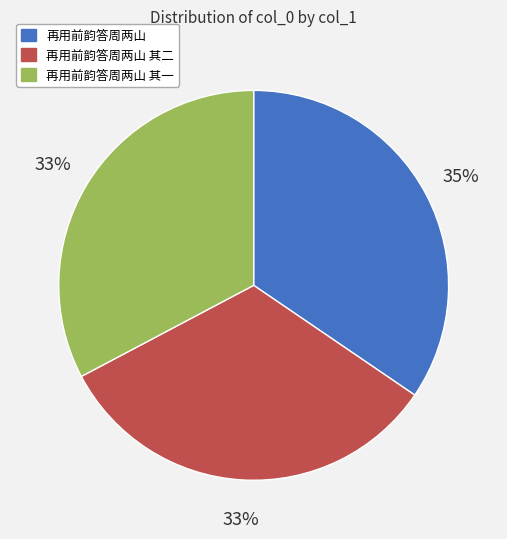

To the nearest percent, what is the average slice percentage?

33%